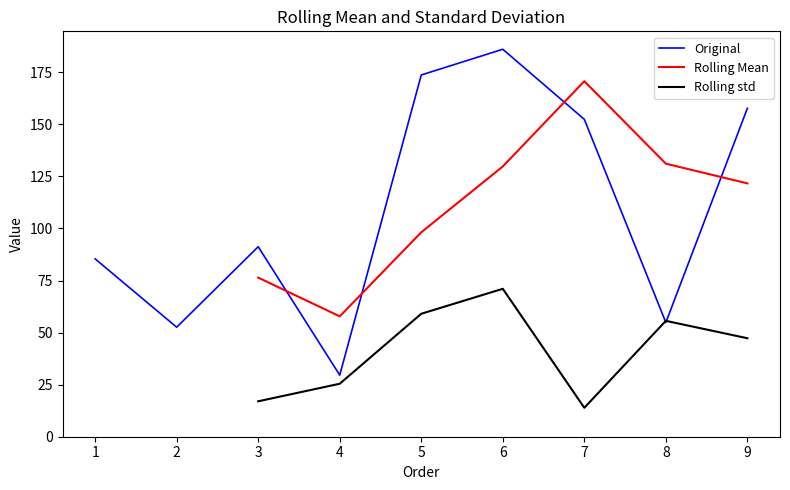

Which category has the highest value in the Original series?

6